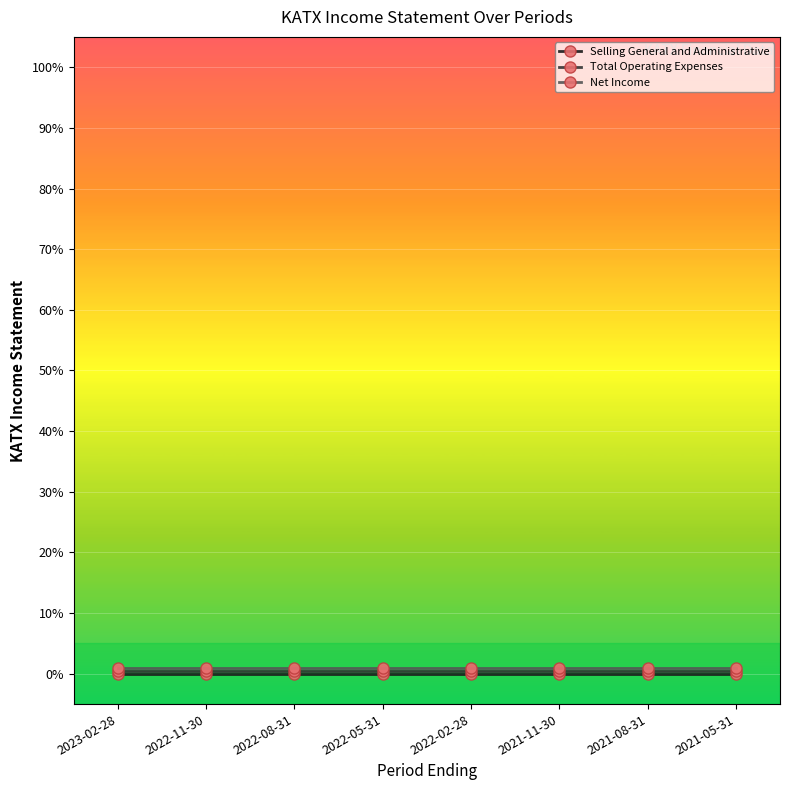

True or false: Selling General and Administrative and Net Income cross at least once.

False